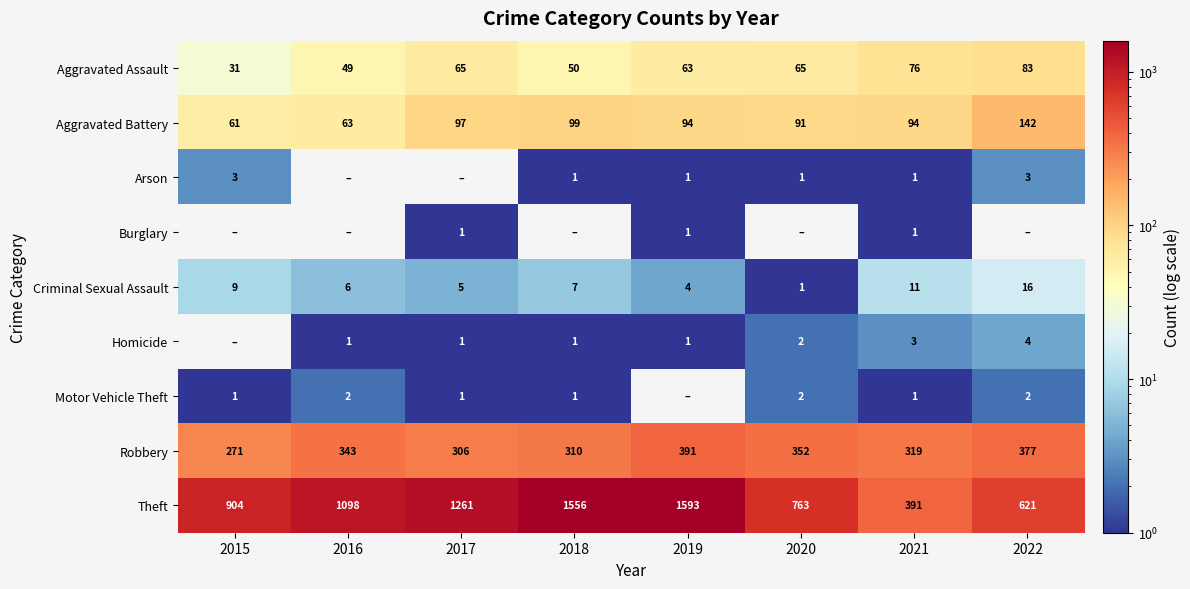

What is the total value across all series at 2021?

897